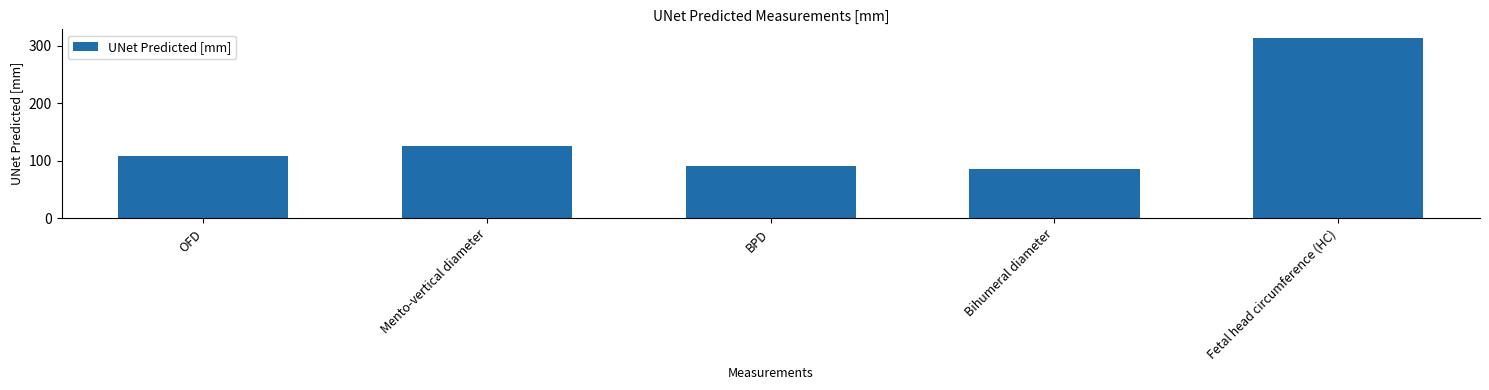

Is it true that the value at BPD is 25.6?

False